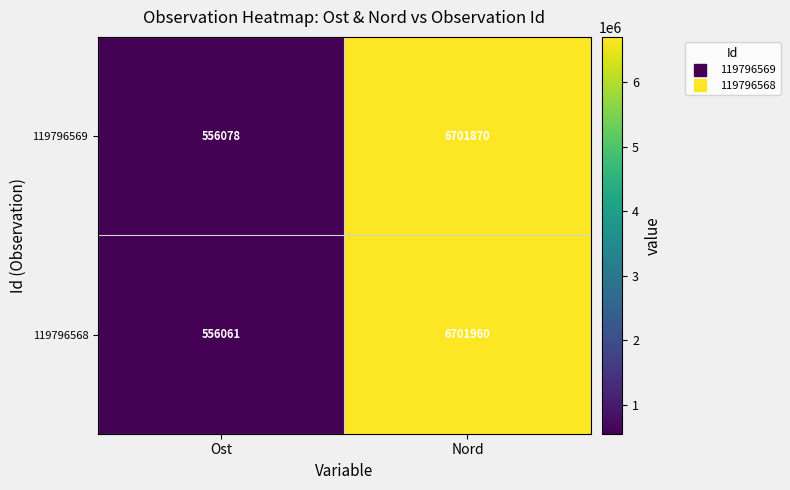

Which series changed the most between Ost and Nord?

119796568